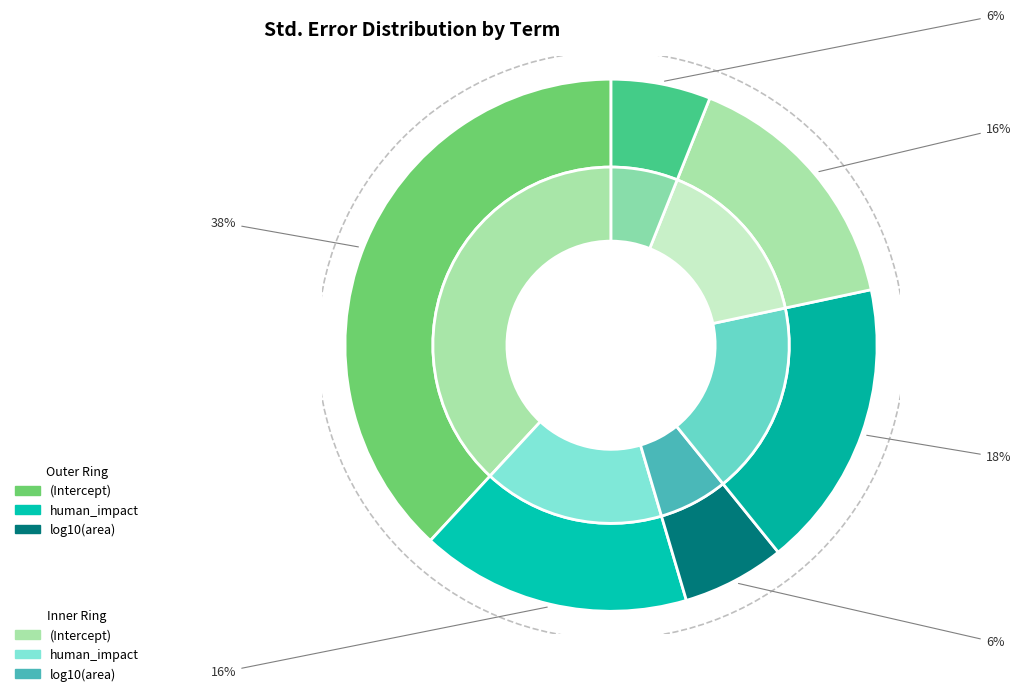

To the nearest percent, what is the combined percentage of log10(area) and (Intercept)?

44%